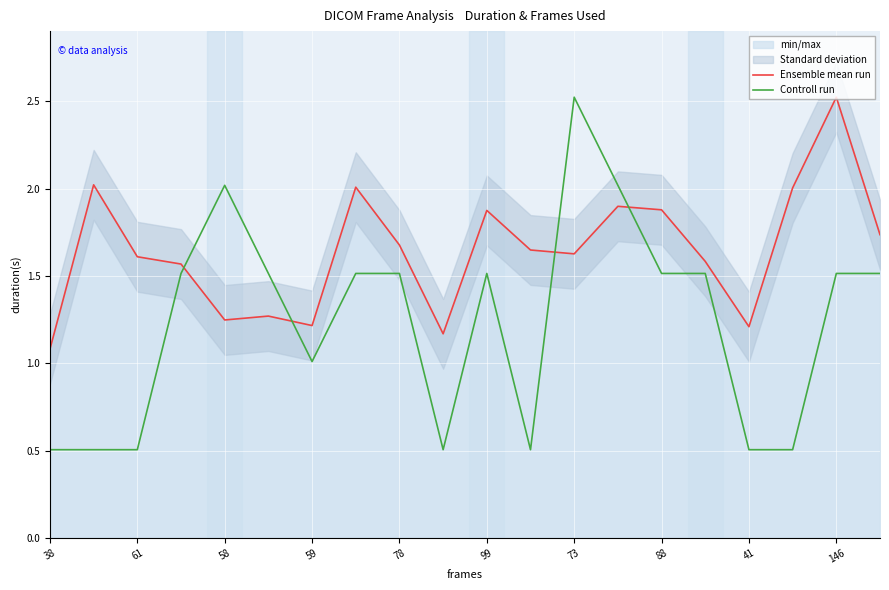

At how many categories does at least one series exceed 0?

20